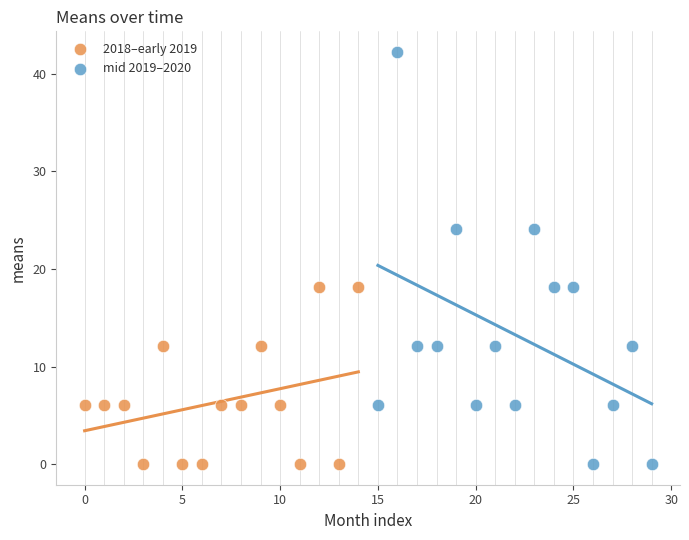

Which series has the largest Y range (max minus min)?

mid 2019–2020